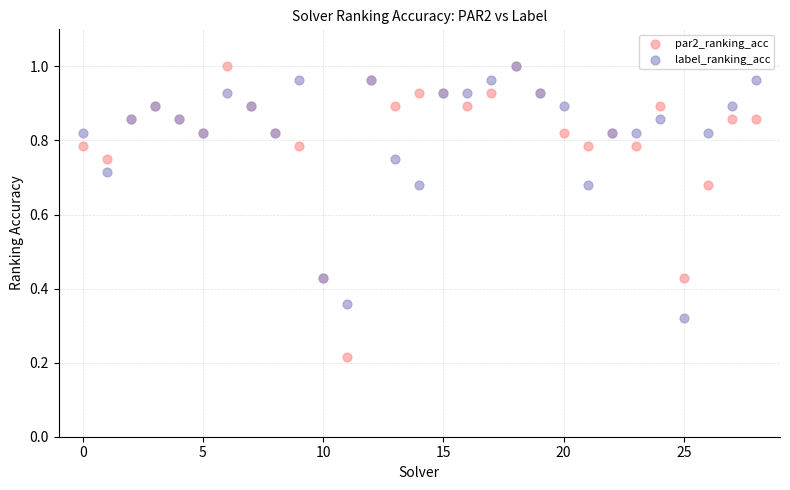

What are all the series names shown in the legend?

par2_ranking_acc, label_ranking_acc